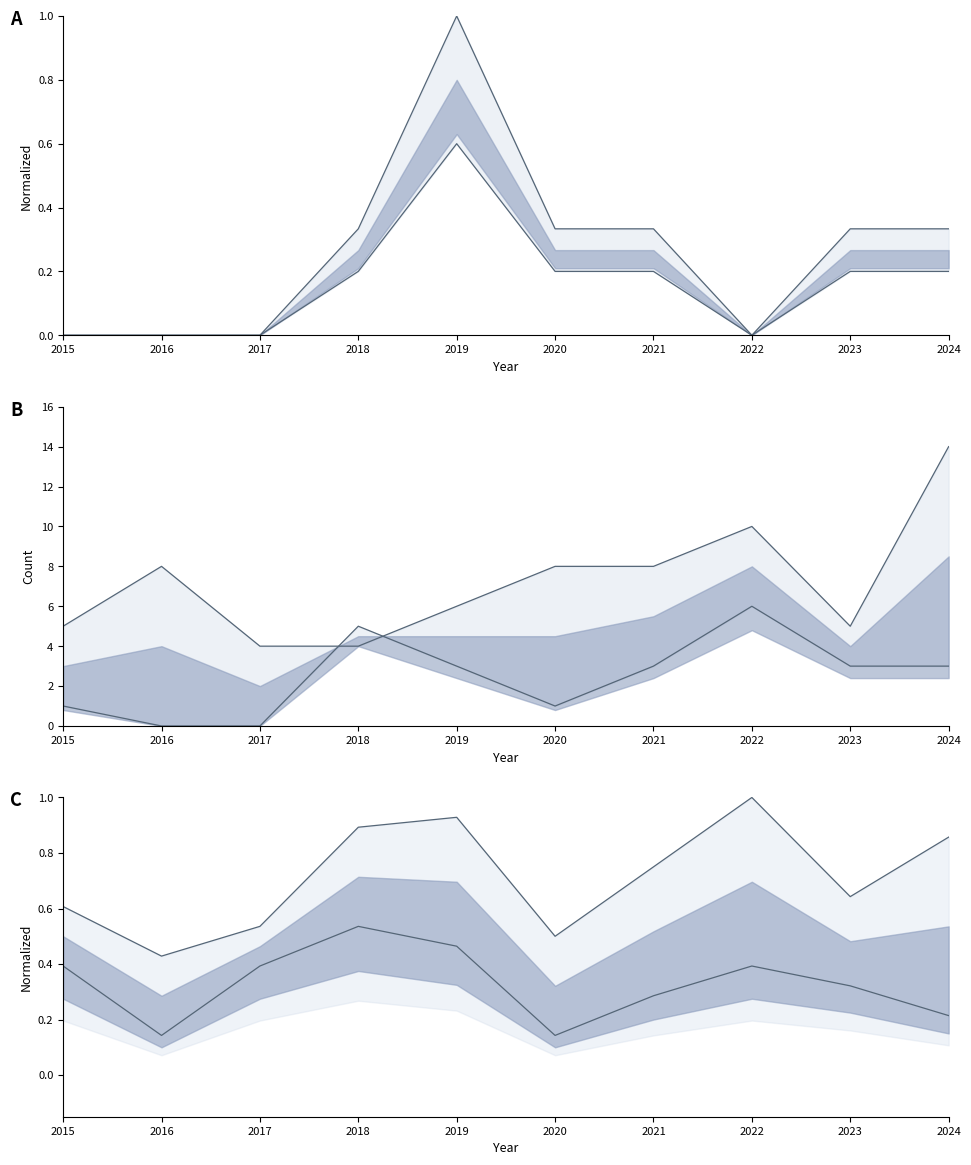

What is the highest value of the Robbery series?

14.0